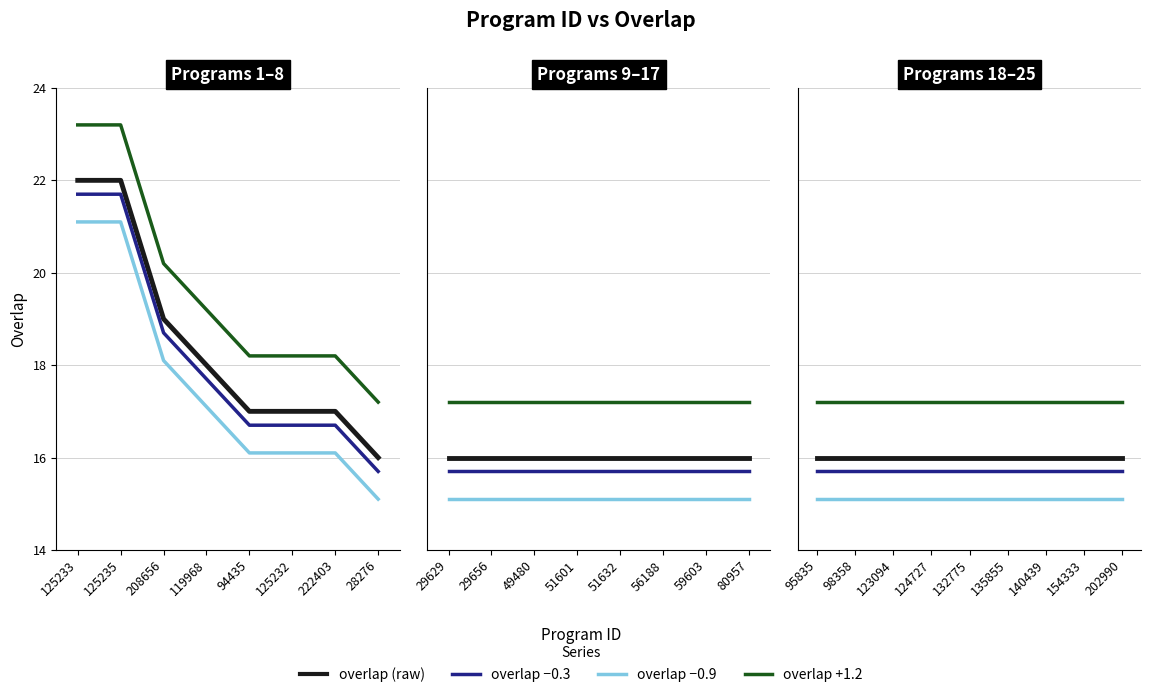

Rank the categories by value from lowest to highest.

28276, 29629, 29656, 49480, 51601, 51632, 56188, 59603, 80957, 95835, 98358, 123094, 124727, 132775, 135855, 140439, 154333, 202990, 94435, 125232, 222403, 119968, 208656, 125233, 125235